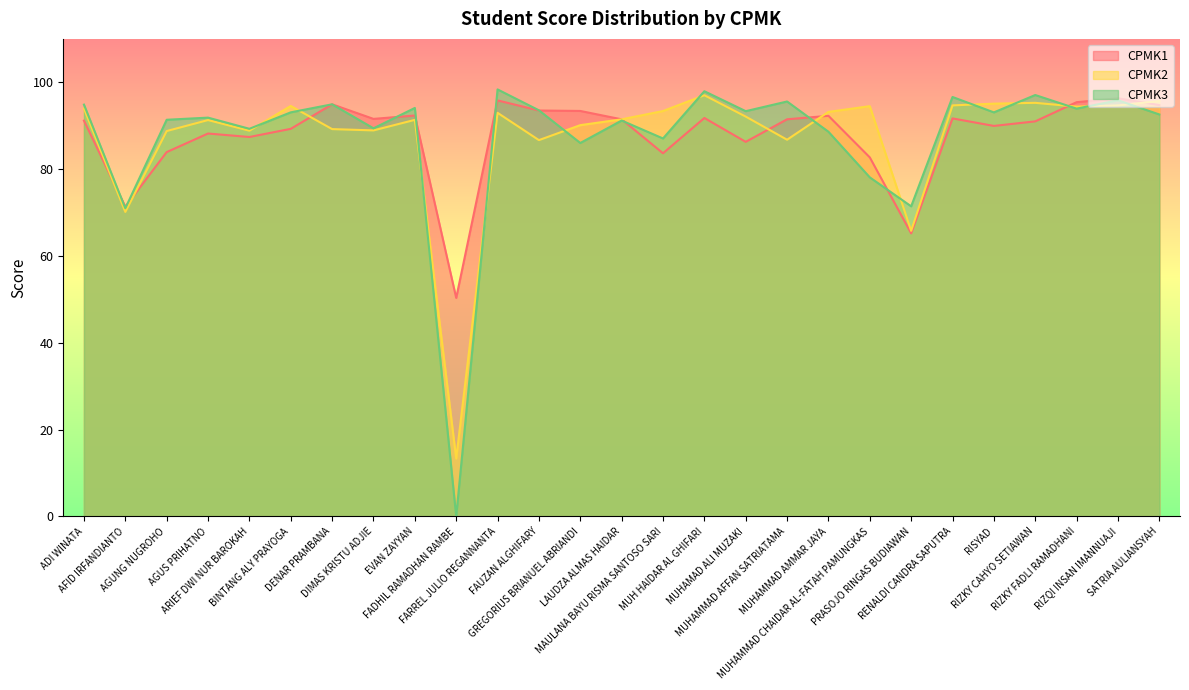

Rank the series by their maximum value, from highest to lowest.

CPMK3, CPMK2, CPMK1